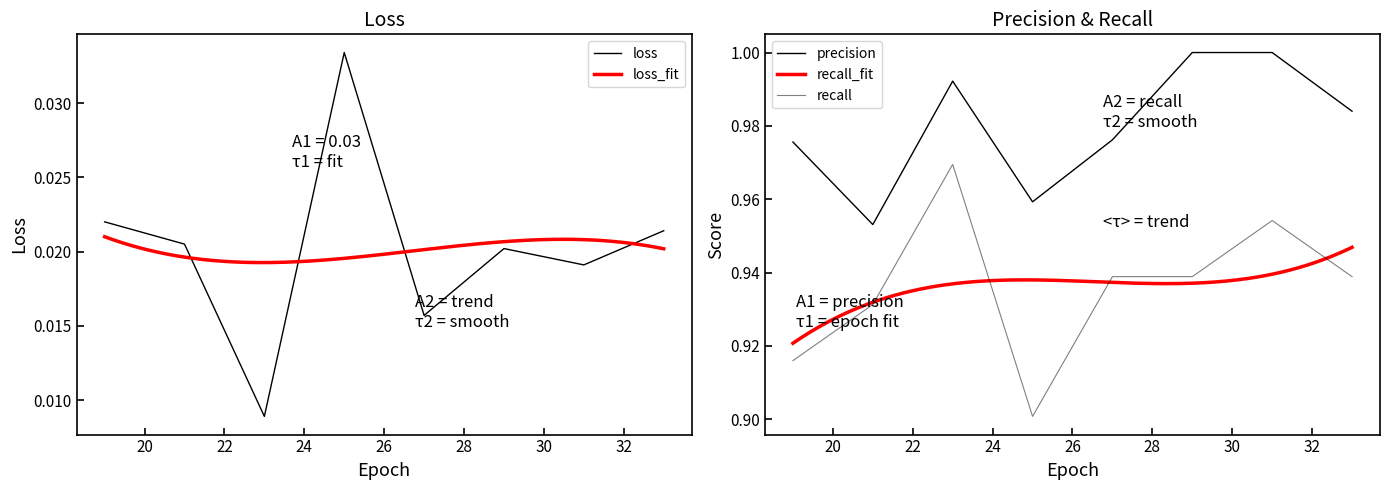

True or false: precision and loss intersect in this chart.

False